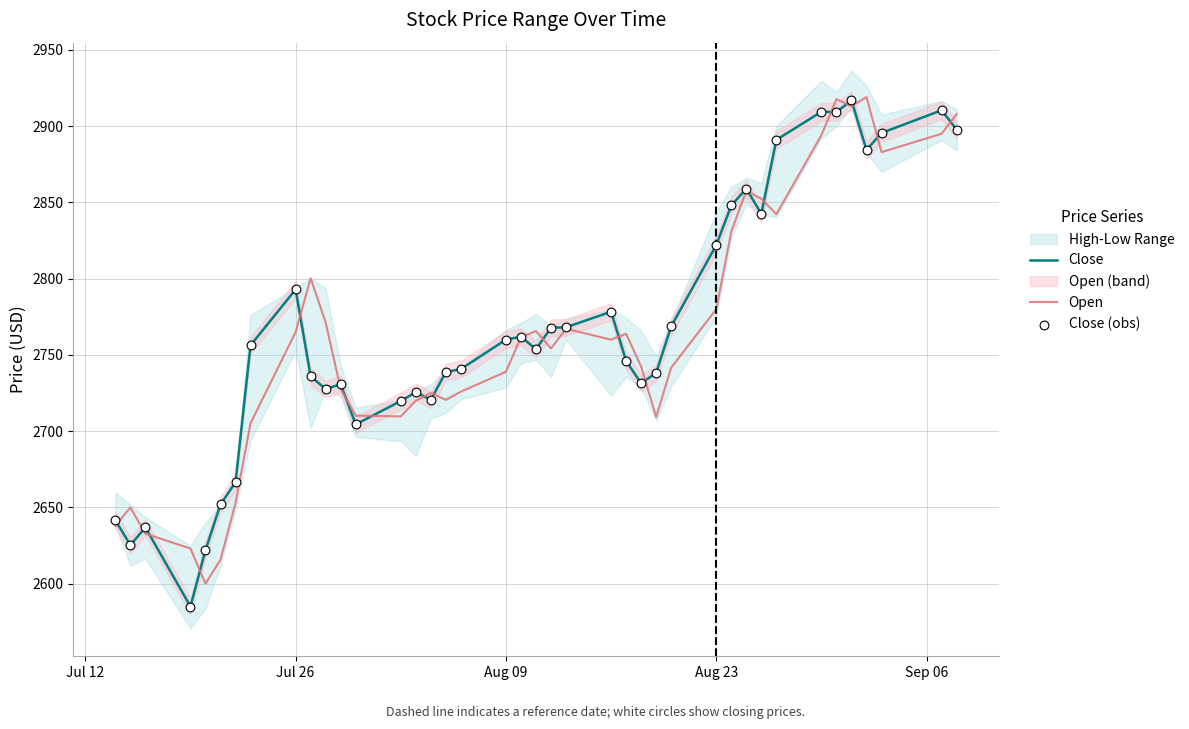

What is the lowest value of the Open series?

2600.1